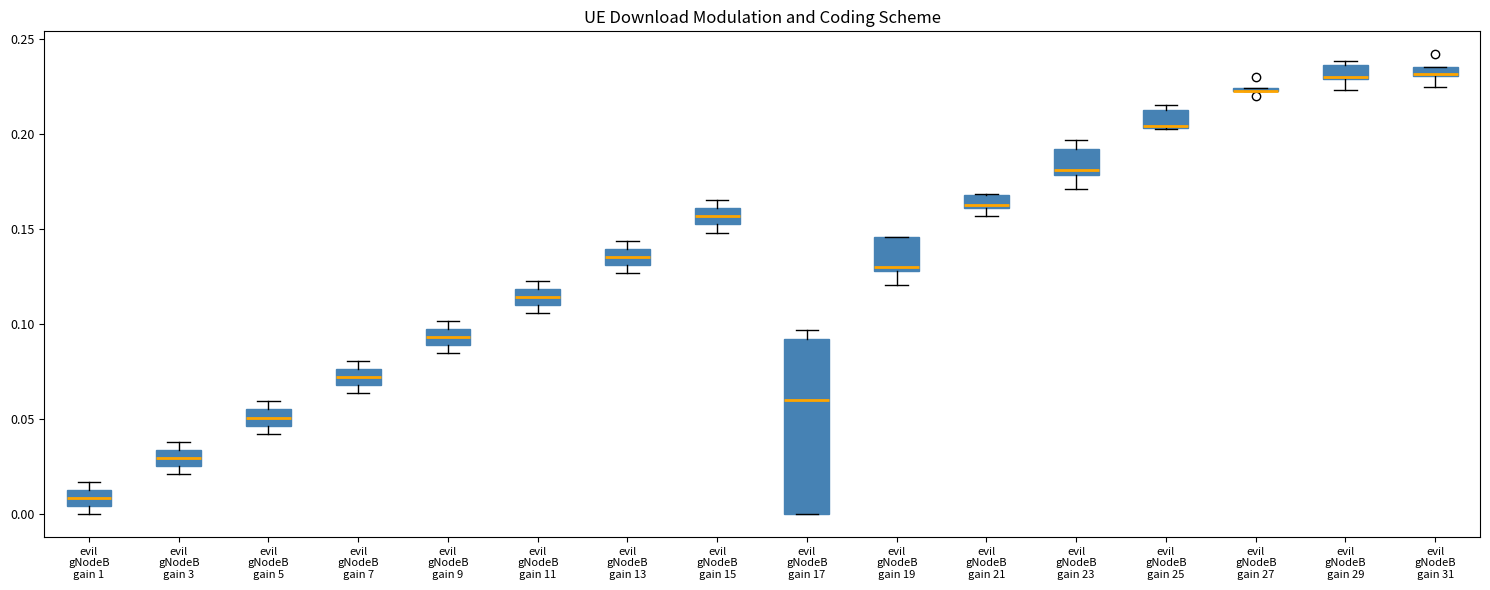

Comparing the boxes themselves (not the whiskers), which one is the tallest?

evil gNodeB gain 17